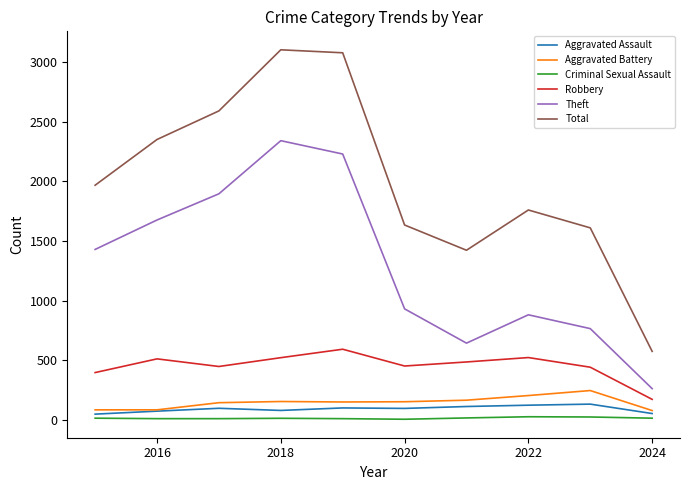

True or false: Theft and Total intersect in this chart.

False